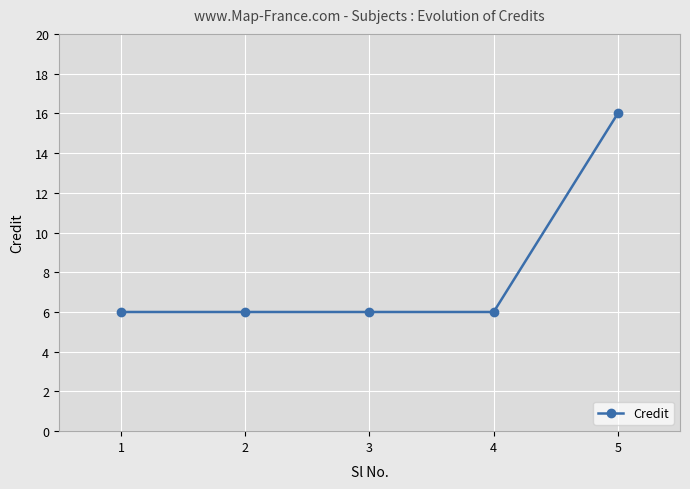

What is the average value?

8